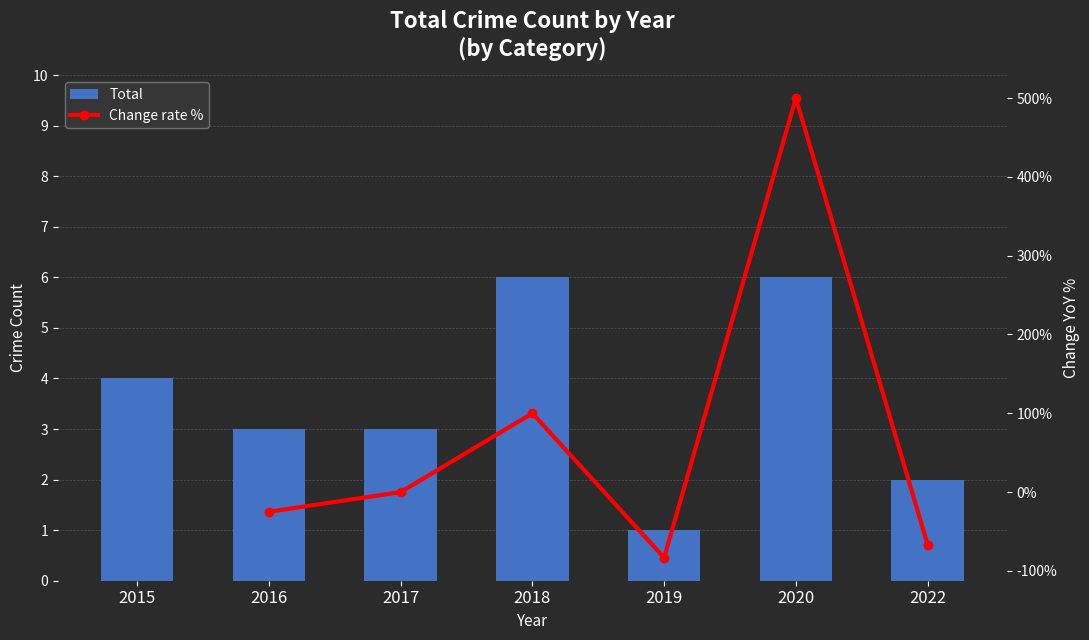

Reading left to right, list all the values displayed in this chart.

4	3	3	6	1	6	2